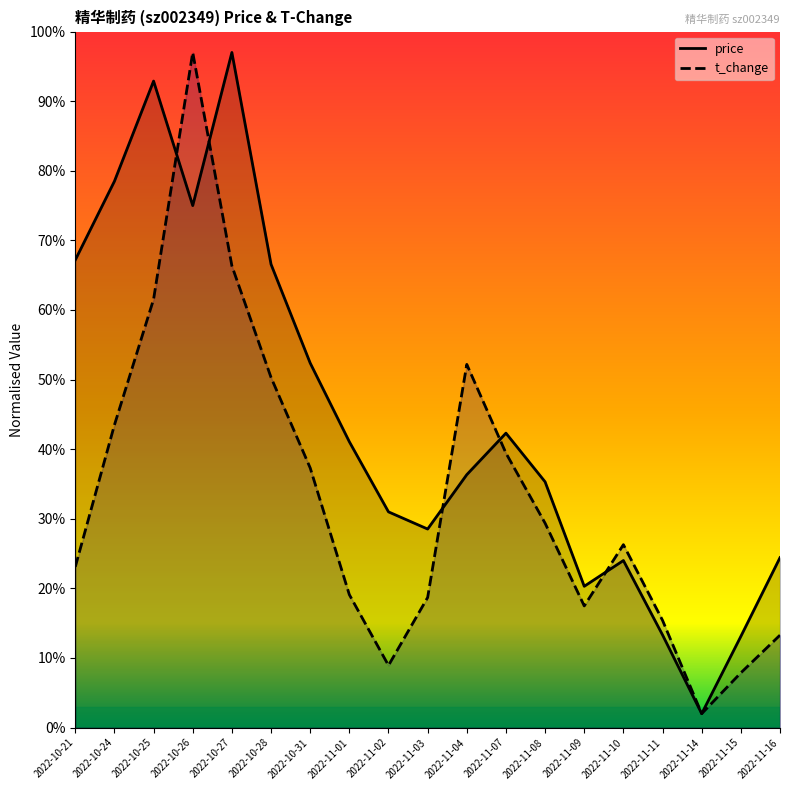

Reading left to right, list all the values displayed in this chart.

price: 2022-10-21=67.2	2022-10-24=78.5	2022-10-25=92.9	2022-10-26=75.0	2022-10-27=97.0	2022-10-28=66.6	2022-10-31=52.4	2022-11-01=41.1	2022-11-02=31.0	2022-11-03=28.5	2022-11-04=36.3	2022-11-07=42.3	2022-11-08=35.3	2022-11-09=20.3	2022-11-10=24.0	2022-11-11=13.3	2022-11-14=2.0	2022-11-15=13.1	2022-11-16=24.4
t_change: 2022-10-21=23.1	2022-10-24=43.5	2022-10-25=61.5	2022-10-26=97.0	2022-10-27=66.3	2022-10-28=50.3	2022-10-31=37.3	2022-11-01=19.1	2022-11-02=8.9	2022-11-03=18.7	2022-11-04=52.2	2022-11-07=39.4	2022-11-08=29.4	2022-11-09=17.5	2022-11-10=26.3	2022-11-11=15.4	2022-11-14=2.0	2022-11-15=7.9	2022-11-16=13.3